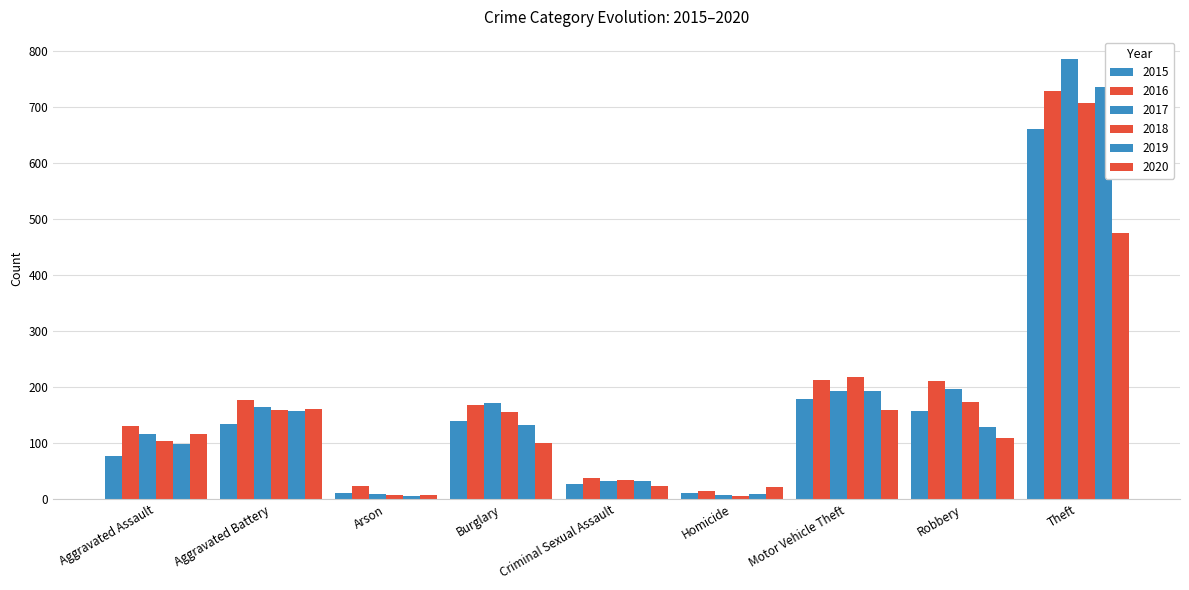

What is the sum of the 2020 values at Homicide and Criminal Sexual Assault?

44